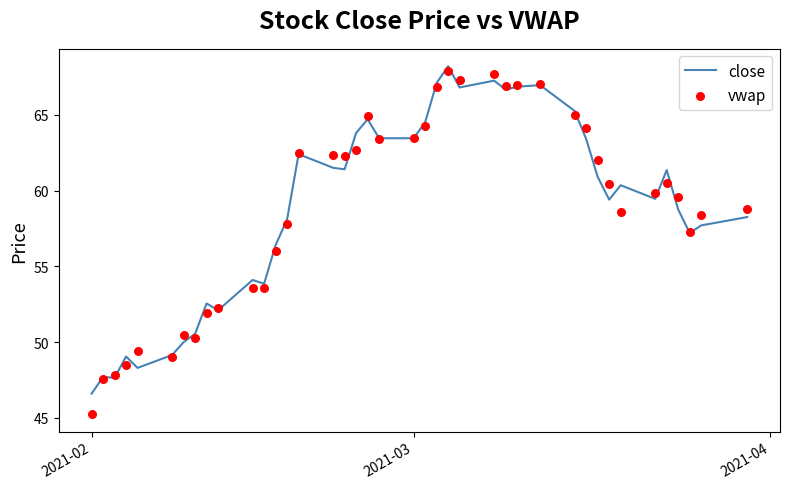

What are all the series names shown in the legend?

close, vwap